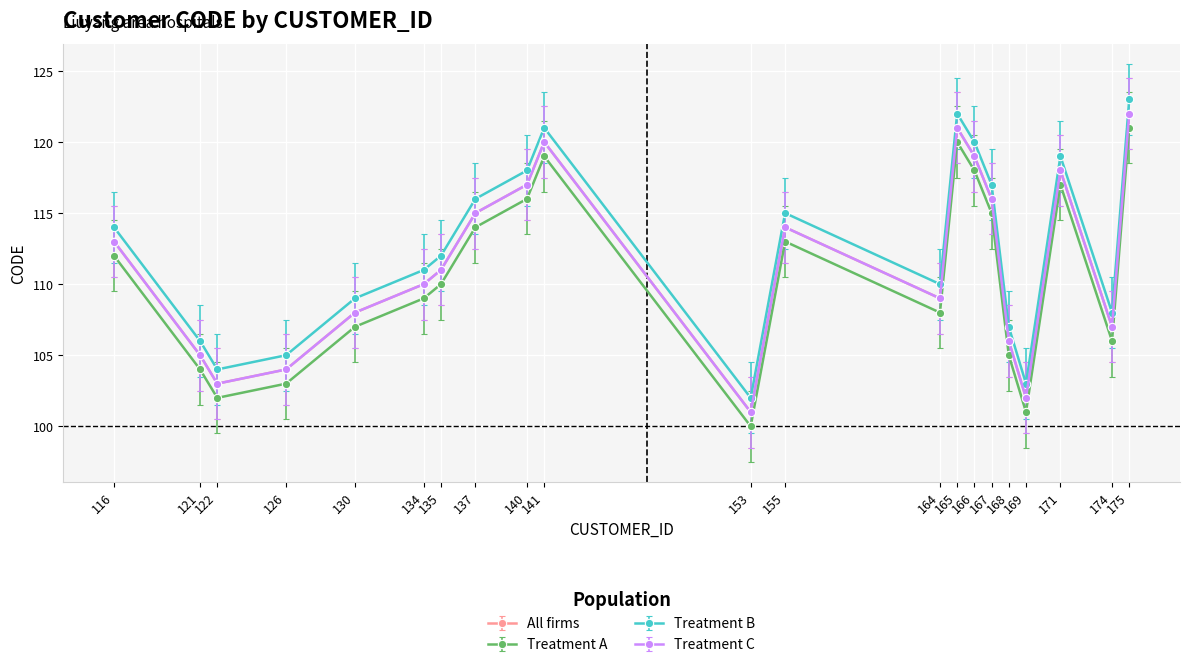

How many interior local valleys does the All firms series have?

5